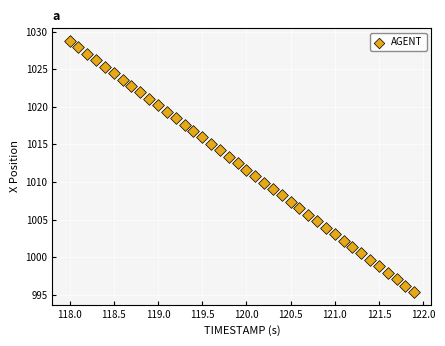

What is the range of X values (max minus min)?

3.9